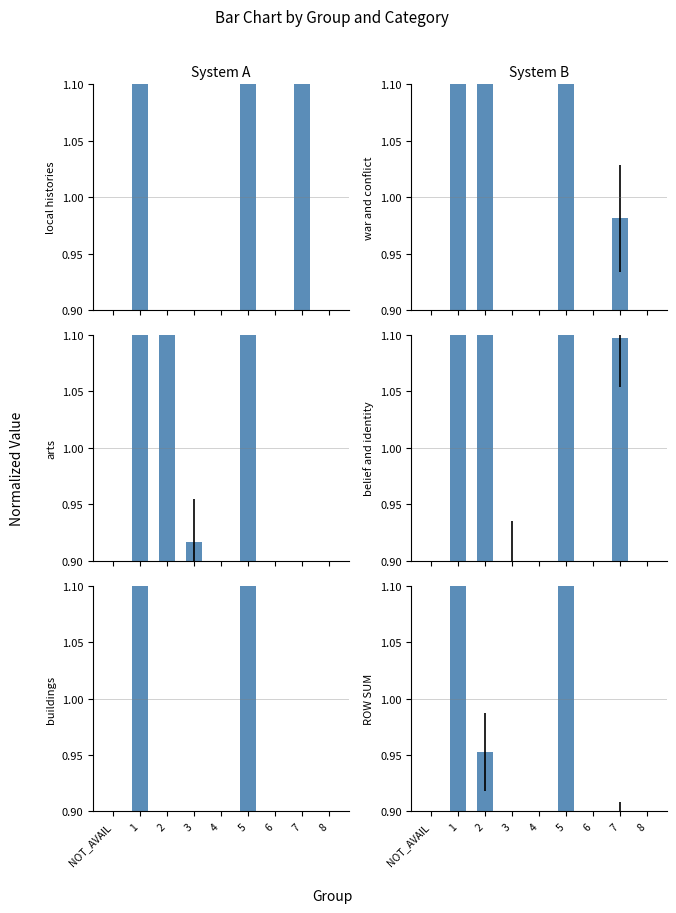

What is the highest value of the local histories series?

3.3